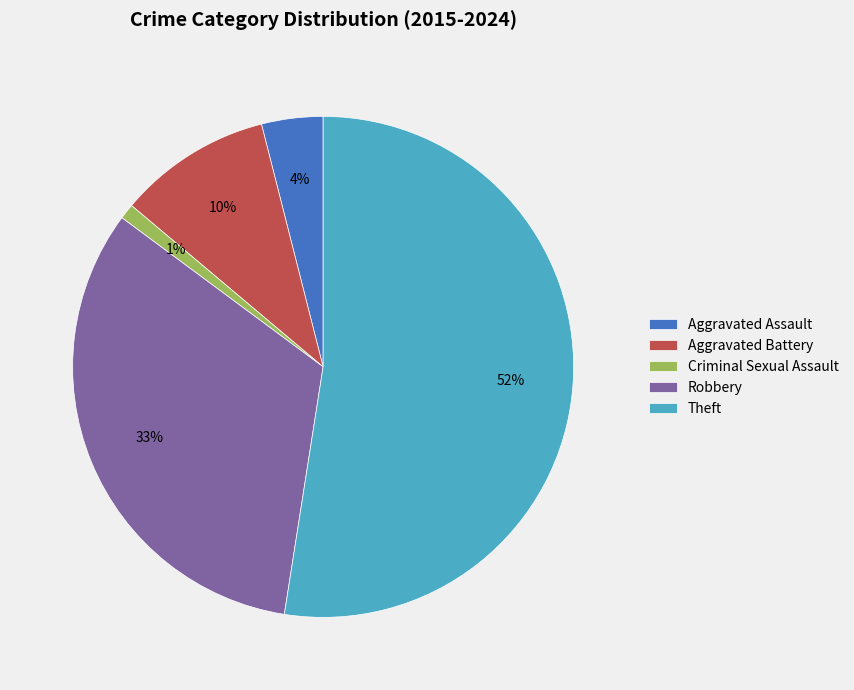

How many slices are in this pie chart?

5